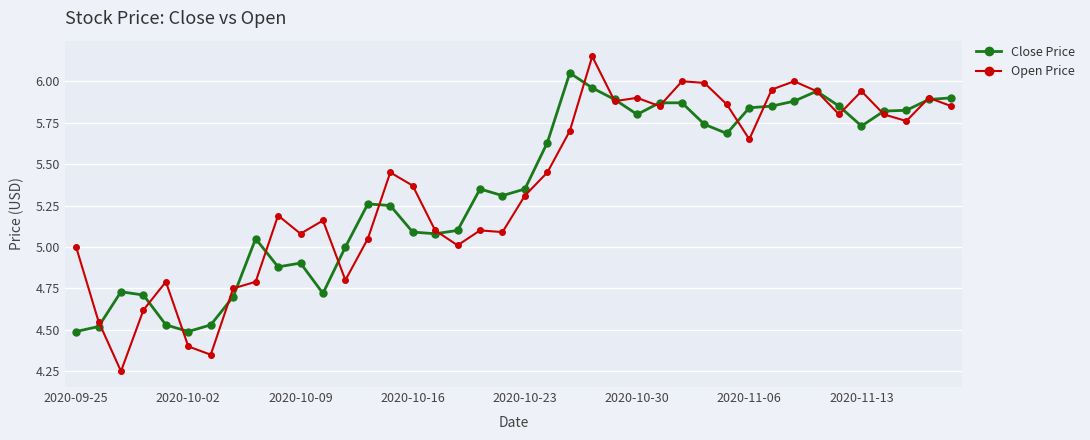

What is the difference between the maximum and minimum values in the Open Price series?

1.9